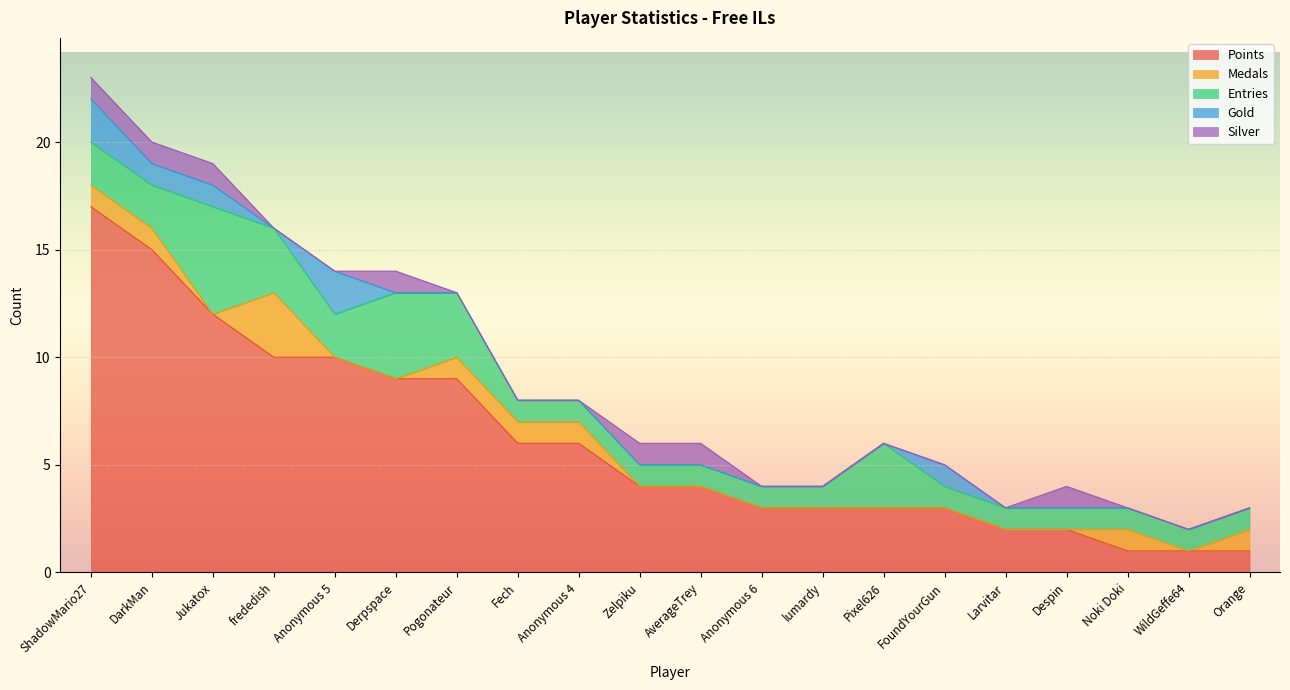

Is the value of Silver at Derpspace greater than the value of Points at Jukatox?

No